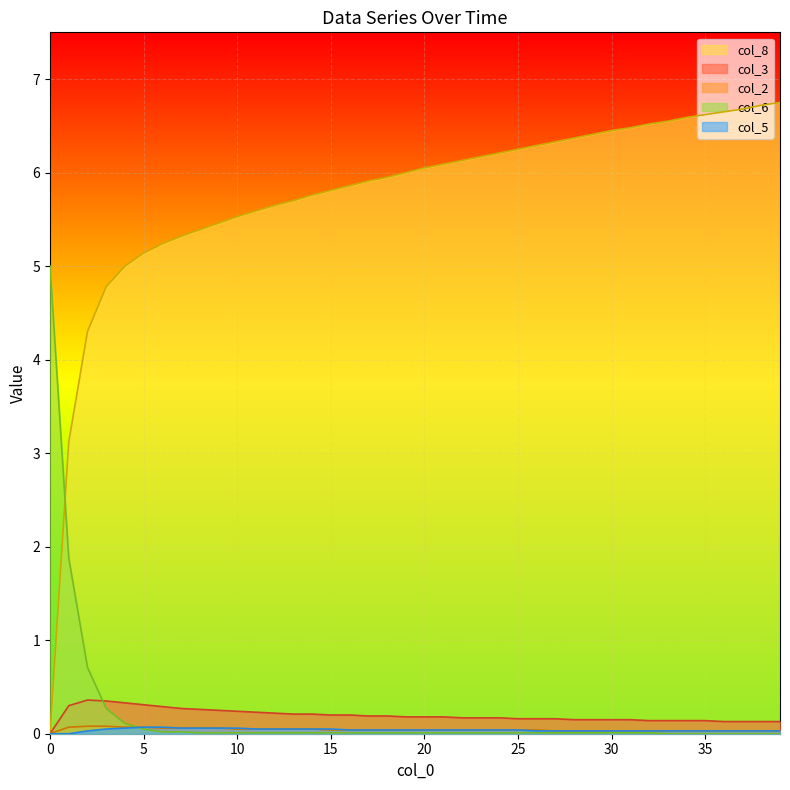

How many values in col_2 are above zero?

39